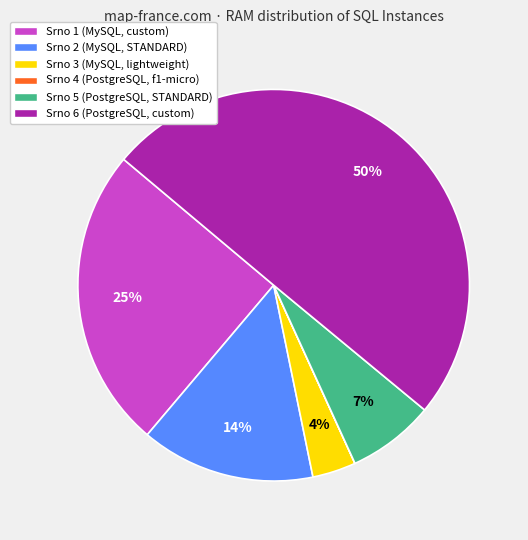

Combined, do Srno 6 (PostgreSQL, custom) and Srno 3 (MySQL, lightweight) account for over 50%?

Yes